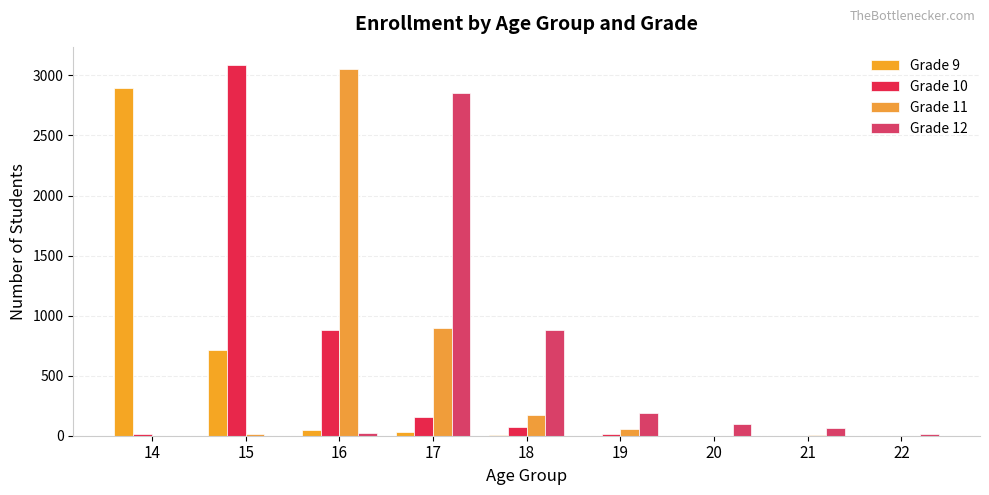

What is the value of the Grade 10 bar at the 6th from the left?

17